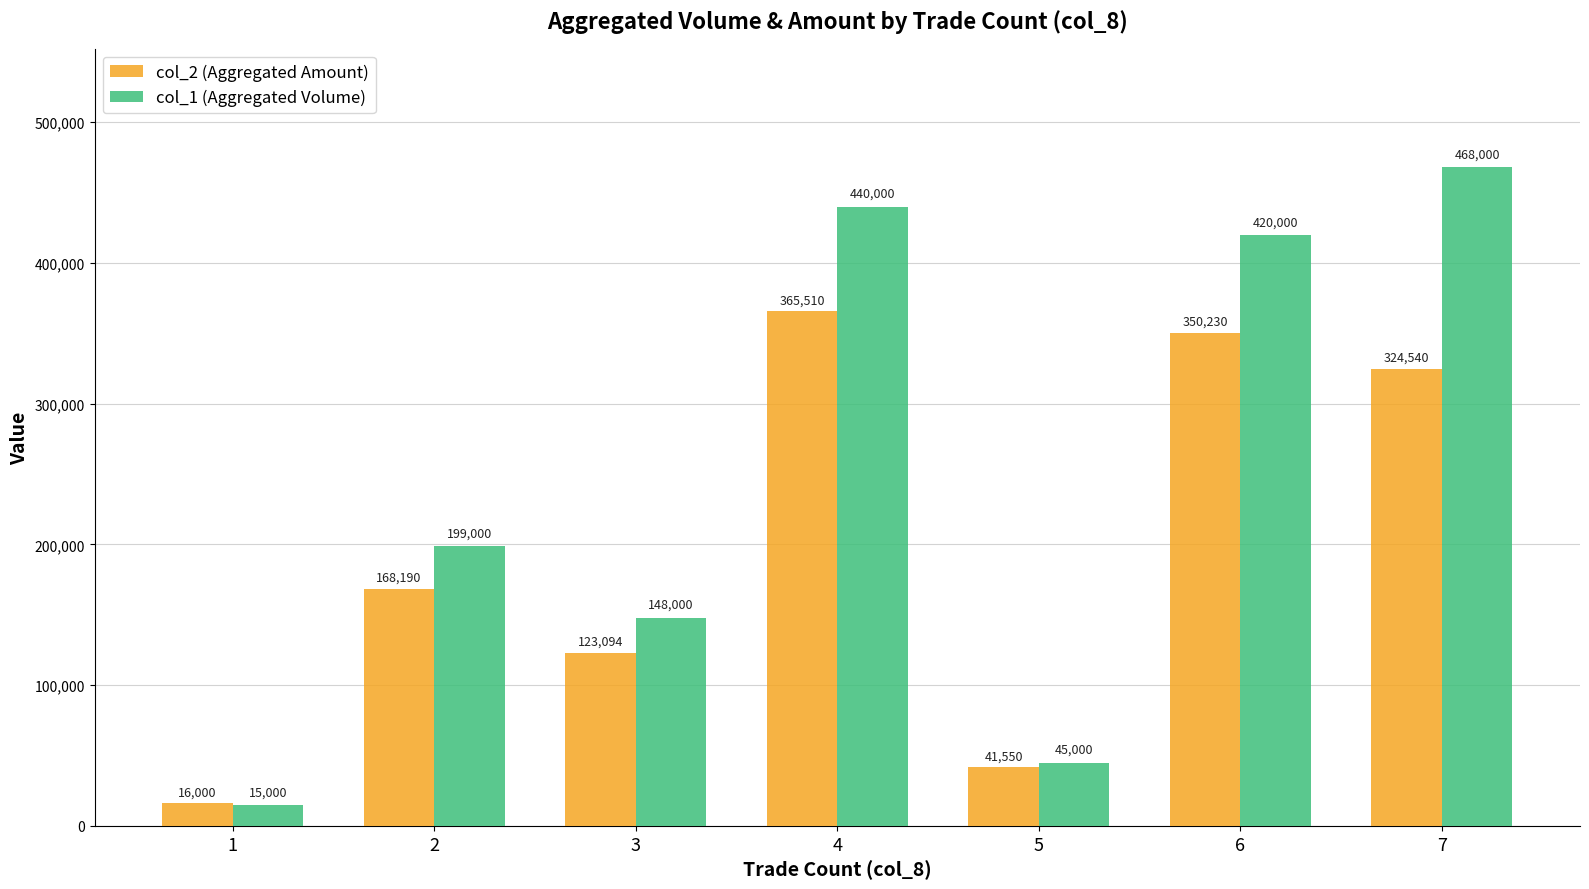

What is the smallest value displayed?

15000